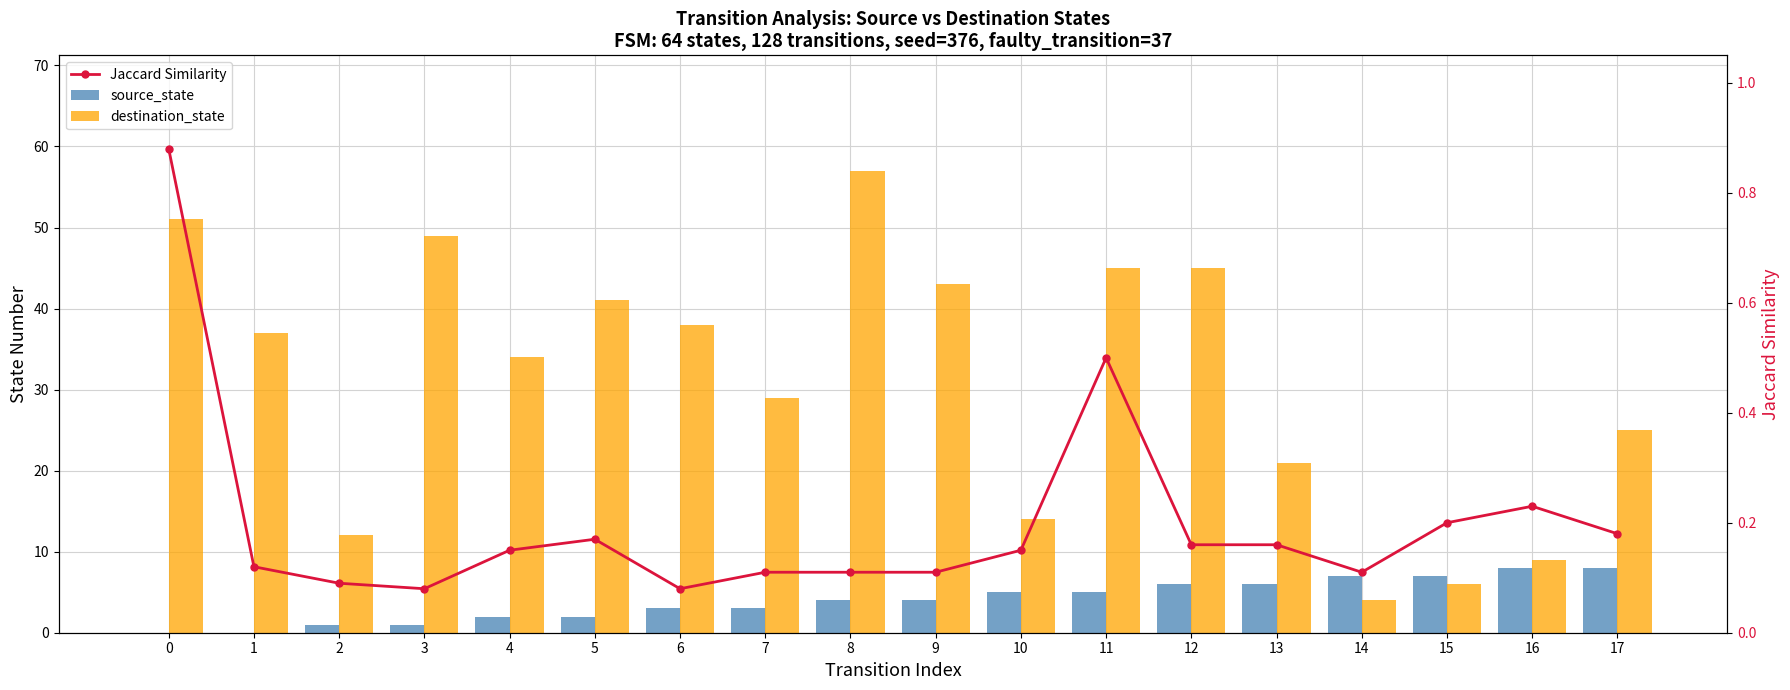

What is the value of the source_state bar at the 11th from the left?

5.0